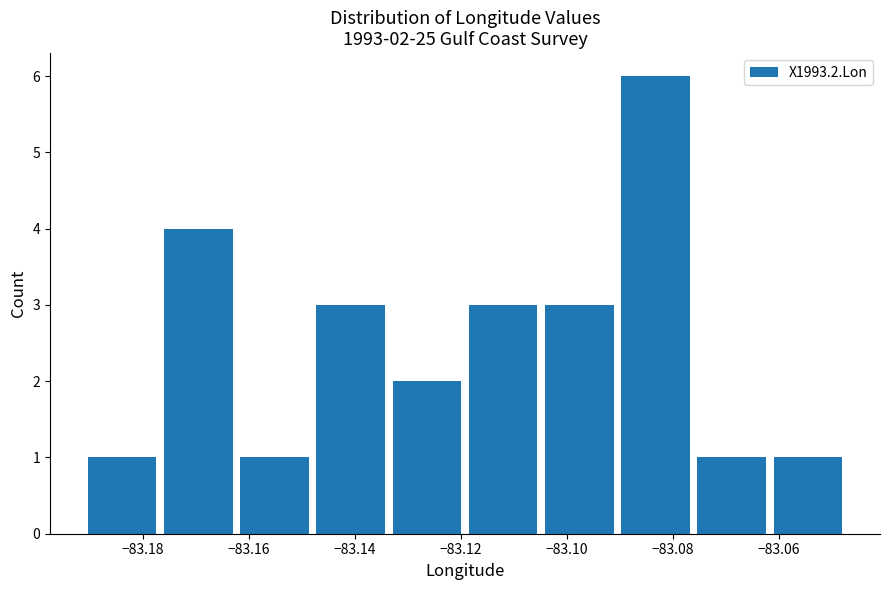

Which range on the x-axis has the tallest bar?

-83.090 to -83.076